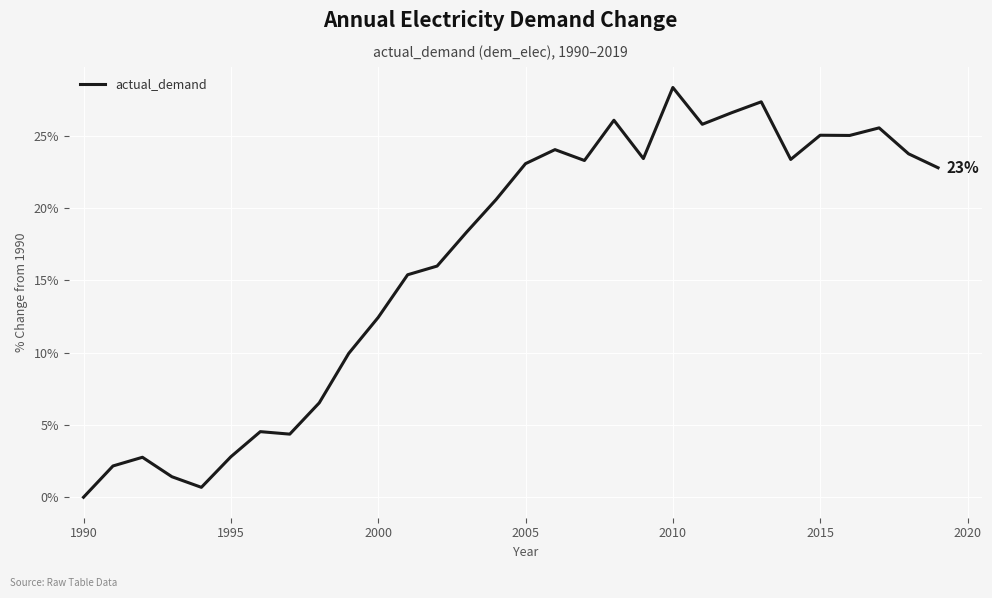

What is the greatest value displayed?

28.4